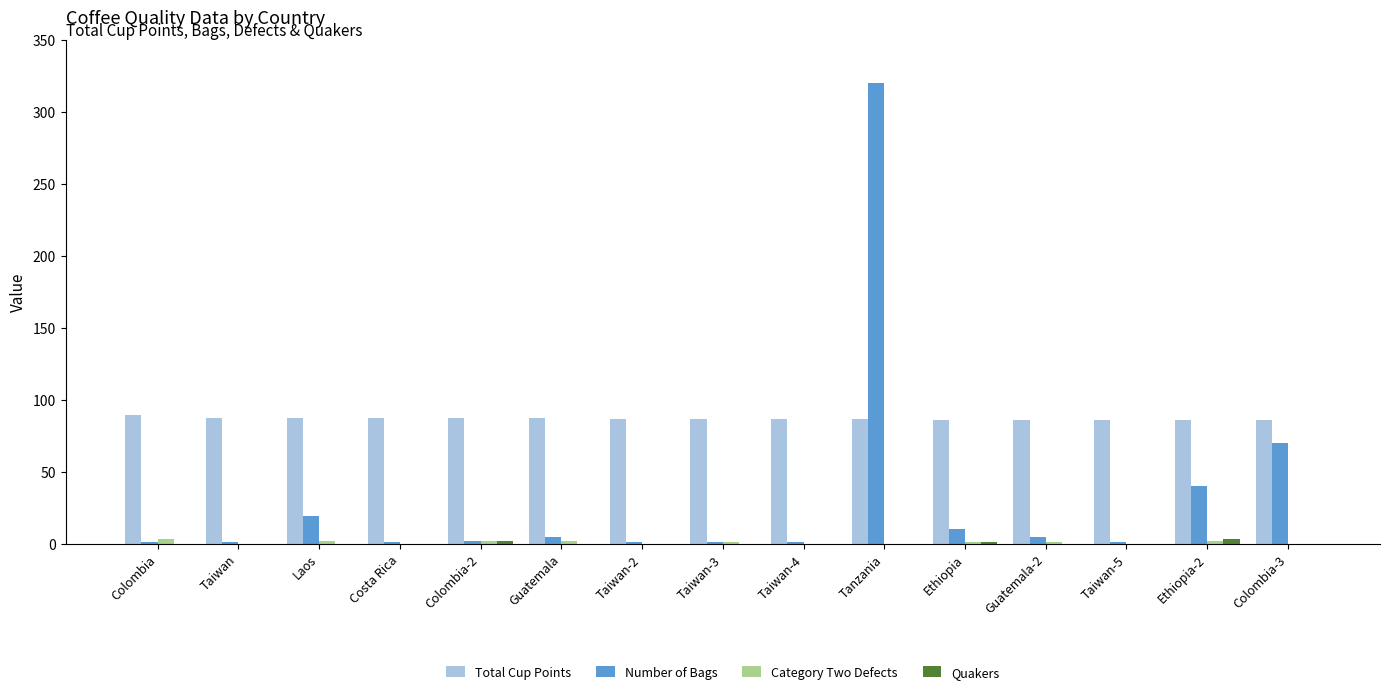

Which series has the largest total across all categories?

Total Cup Points